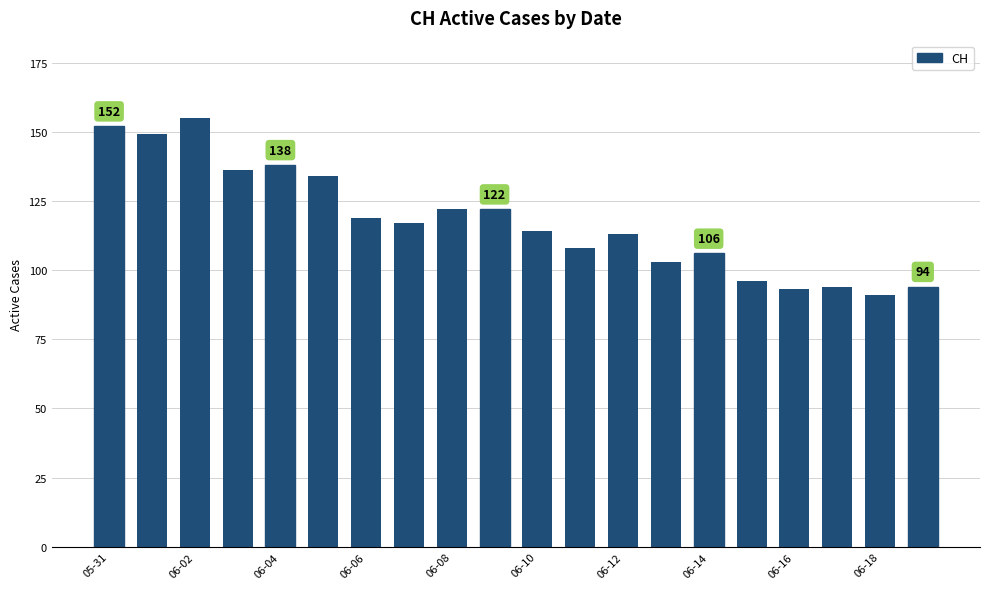

What is the value of the 18th bar from the left?

94